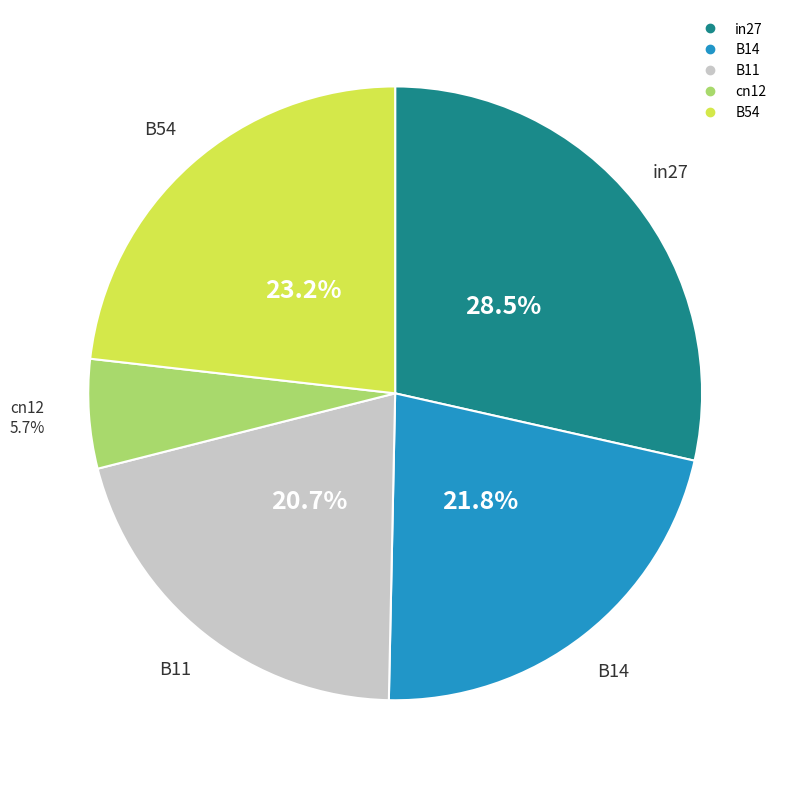

Is the sum of B14 and B11 greater than half?

No